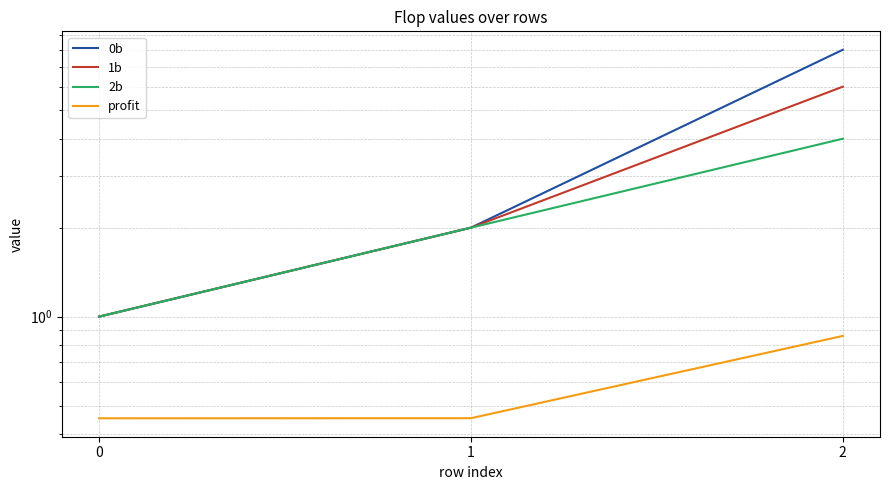

Which series has the largest total across all categories?

0b